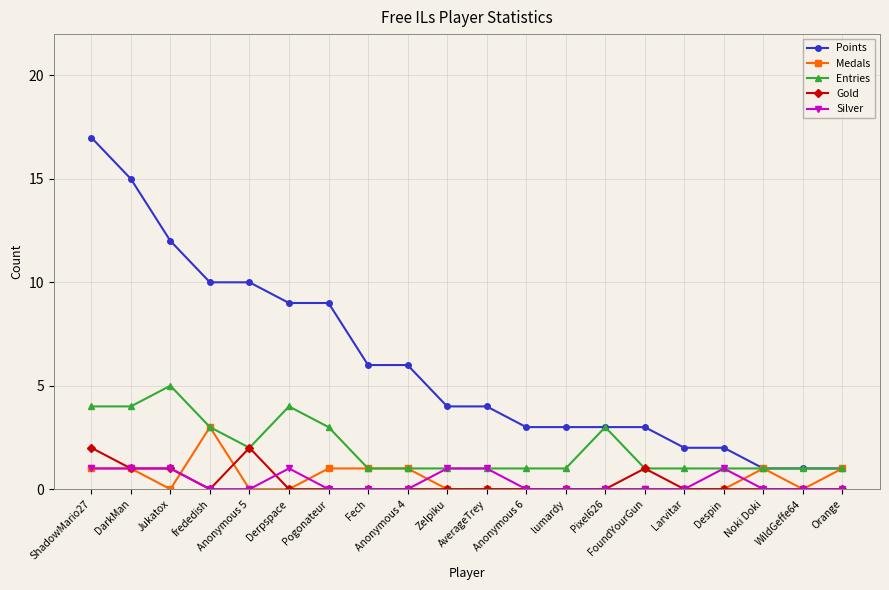

List the series in order of their peak value, highest first.

Points, Entries, Medals, Gold, Silver